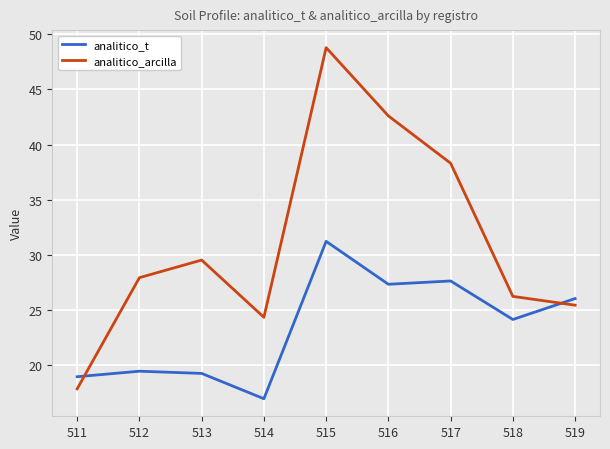

List the series in order of their peak value, highest first.

analitico_arcilla, analitico_t